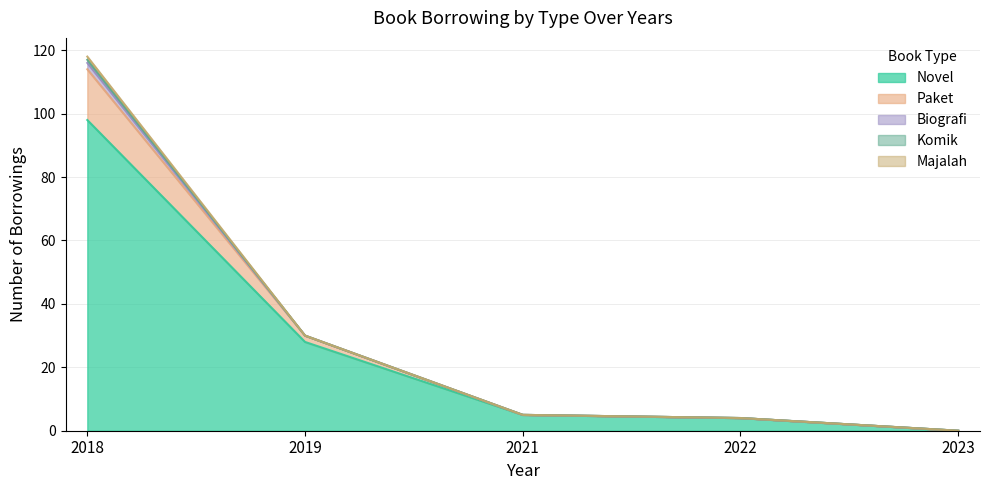

Rank the categories by Komik value from lowest to highest.

2019, 2021, 2022, 2023, 2018